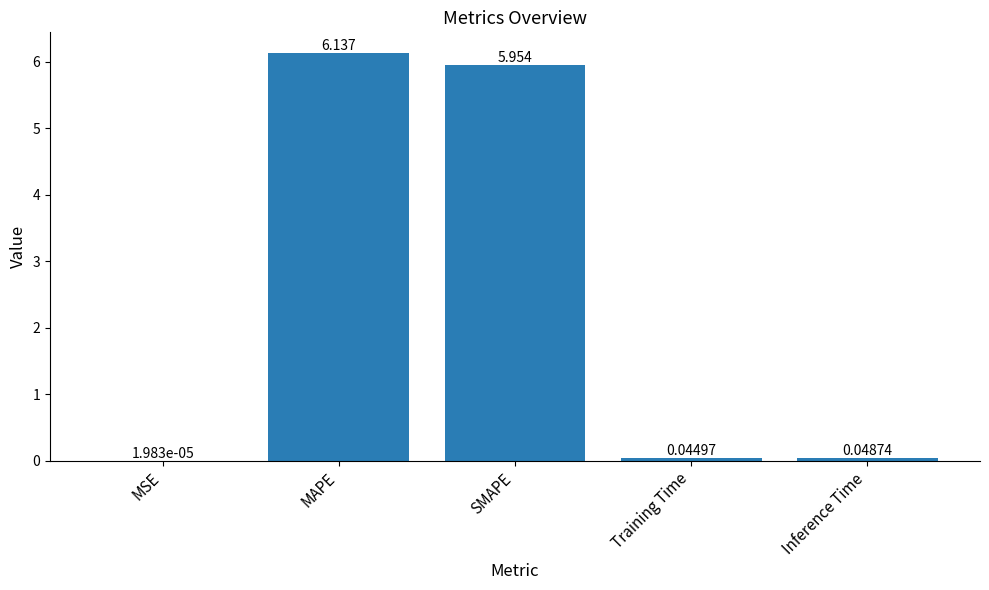

At which label is the value closest to 3?

Inference Time